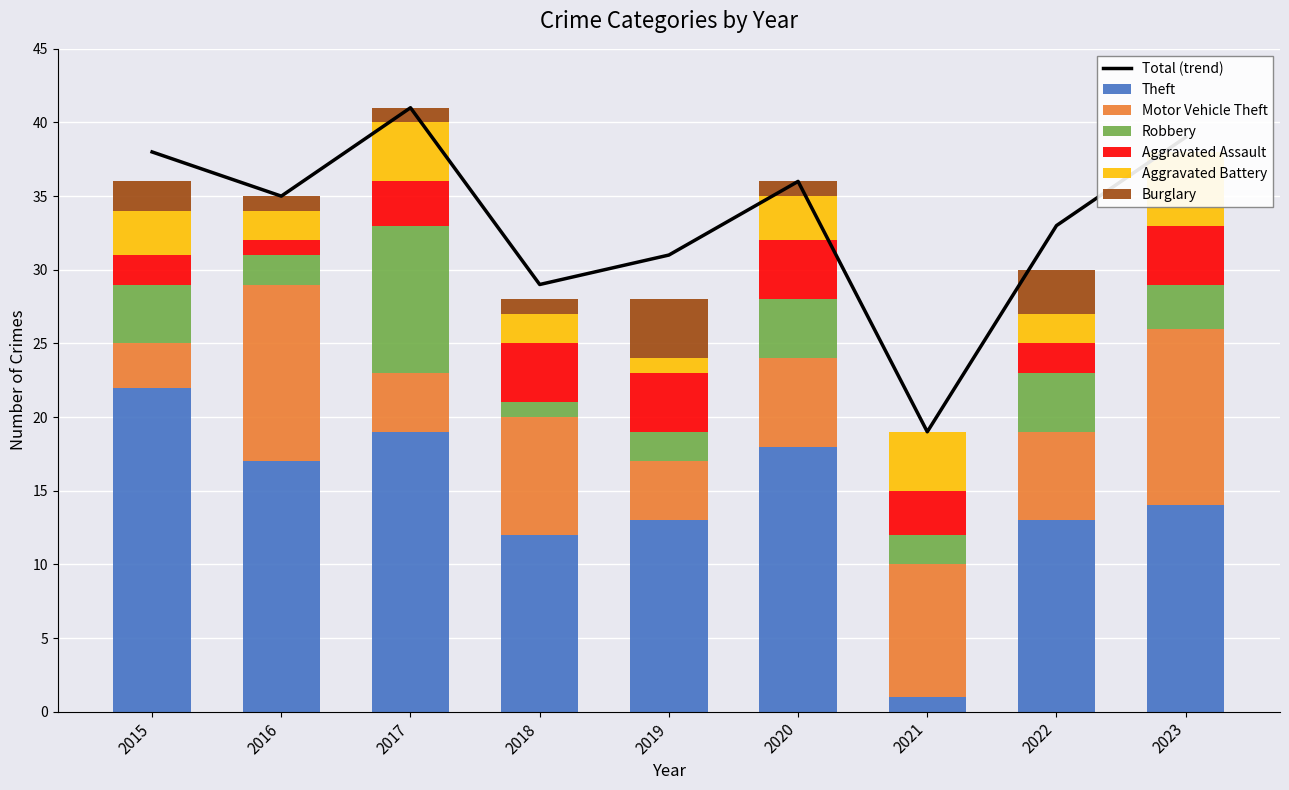

The Theft series shows 18 at 2020. True or false?

True